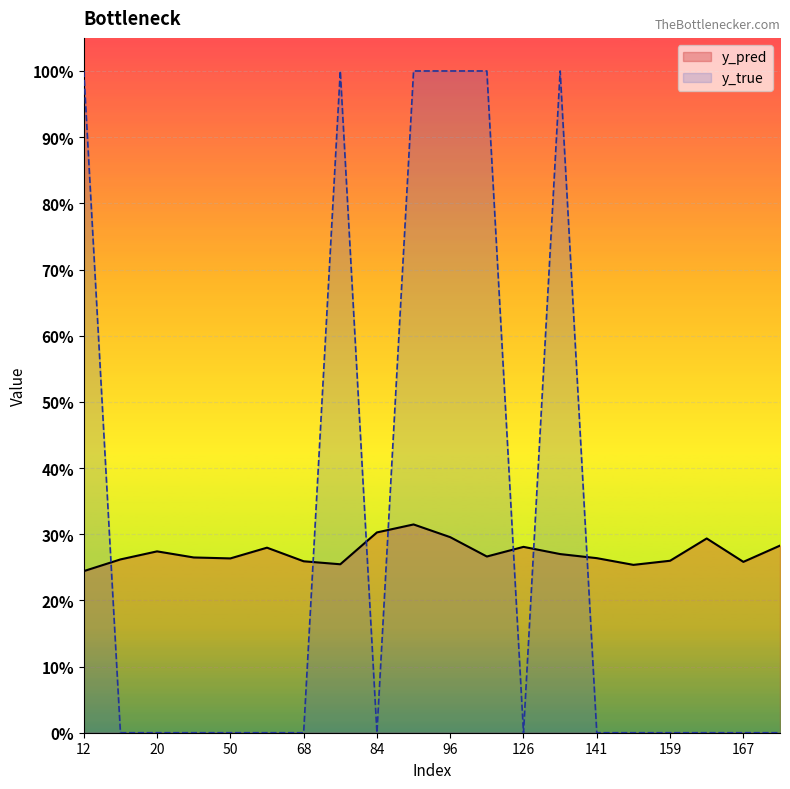

How many lines are shown in the chart?

2